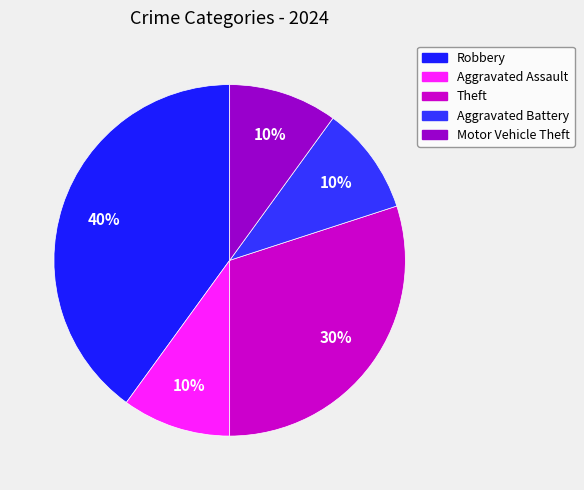

What percentage is the Motor Vehicle Theft slice, to the nearest percent?

10%